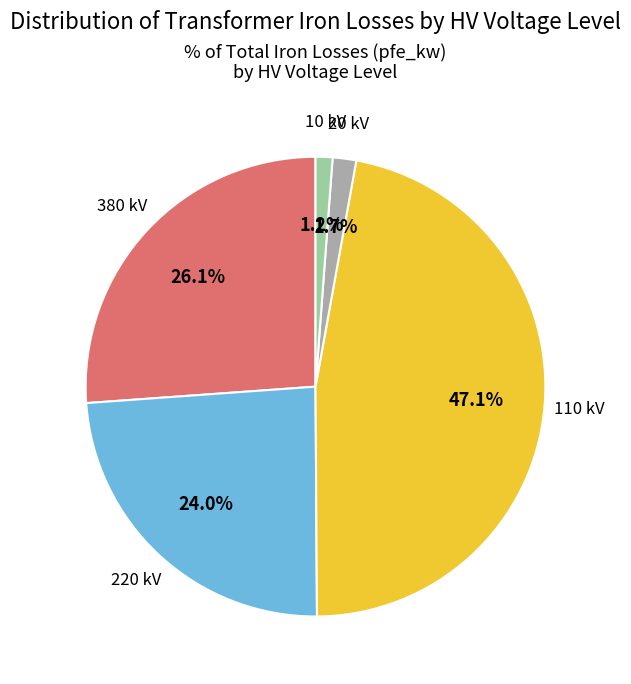

Is there any slice that represents more than half of the pie?

No